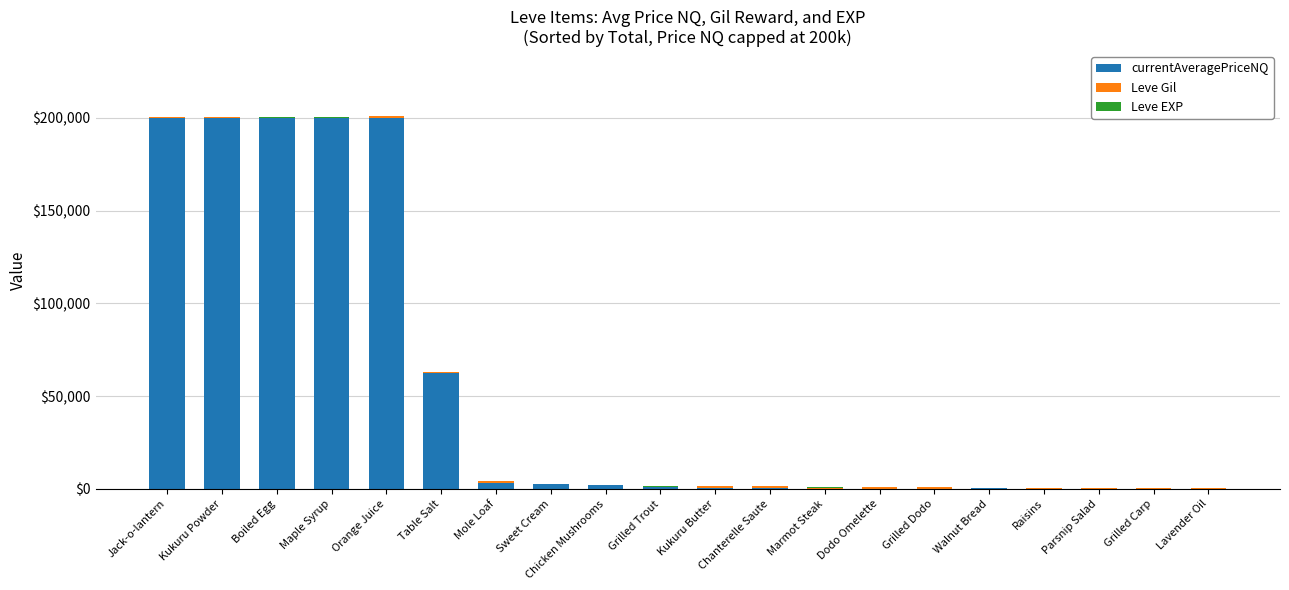

What is the approximate value of Leve EXP at Grilled Trout, to the nearest 50?

550